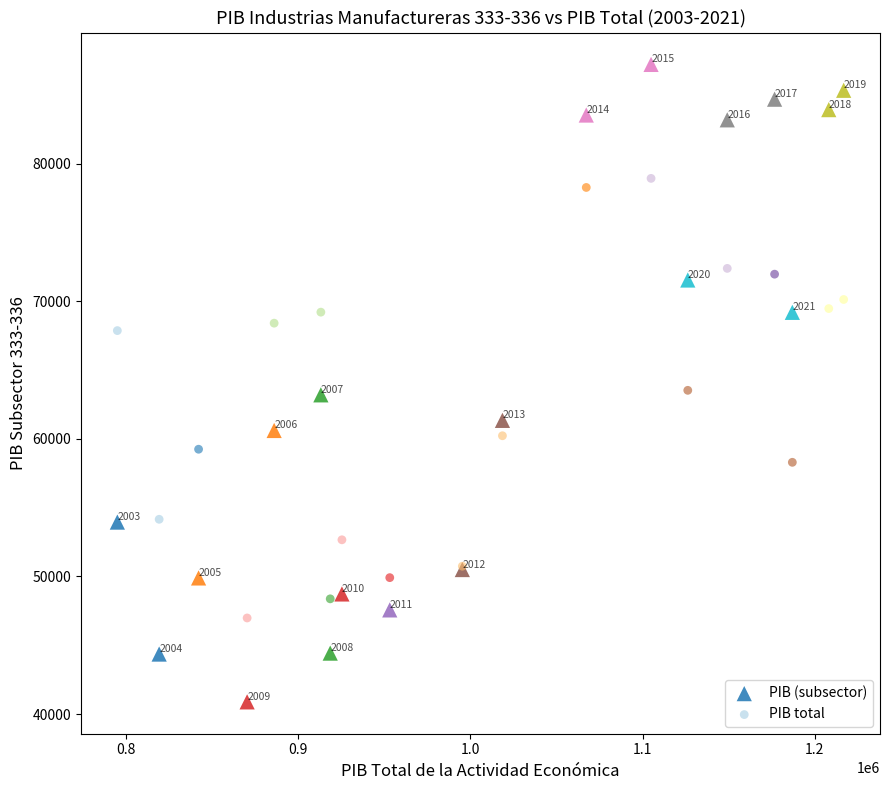

Which series contains the highest Y value?

PIB (subsector)